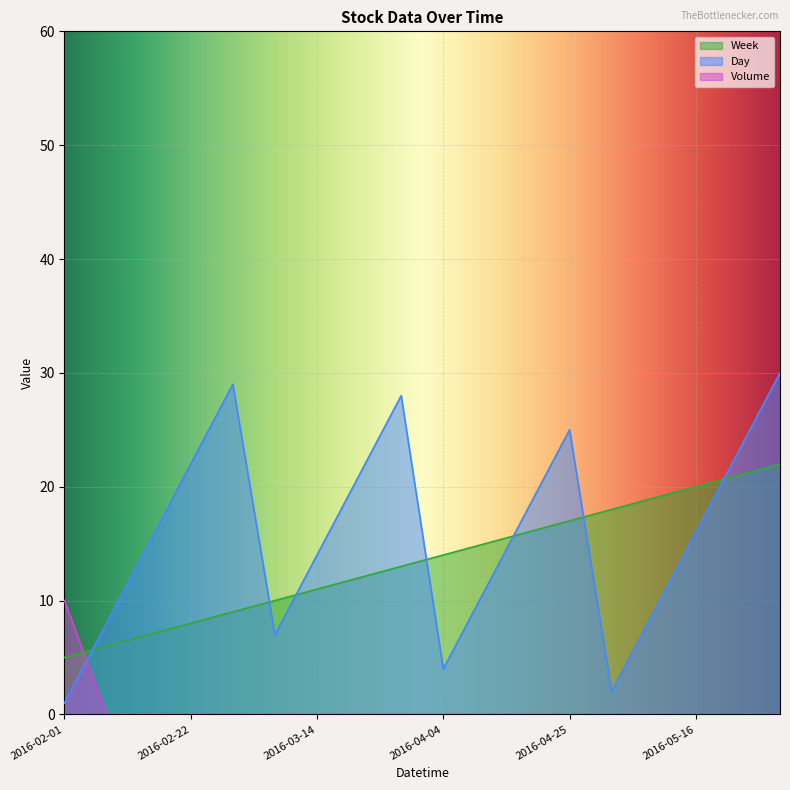

True or false: Volume has a value of 0 at 2016-04-18.

True